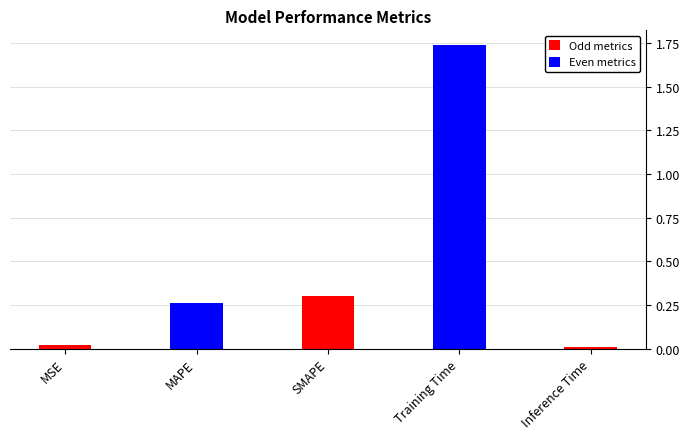

Between Training Time and Inference Time, which is larger?

Training Time